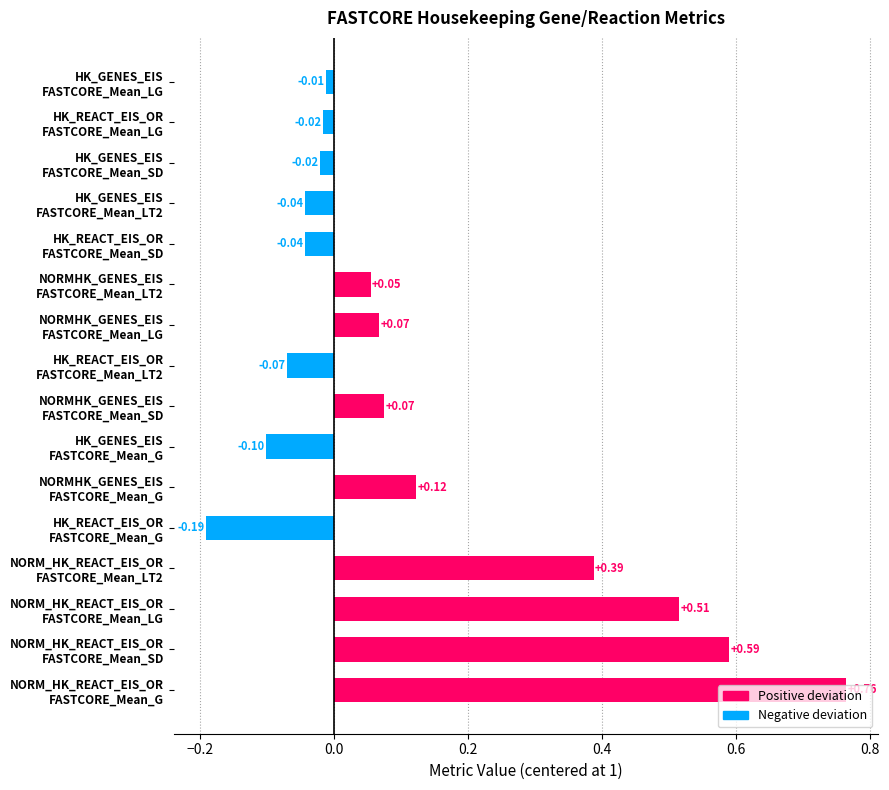

What is the difference between the maximum and second lowest values?

0.9